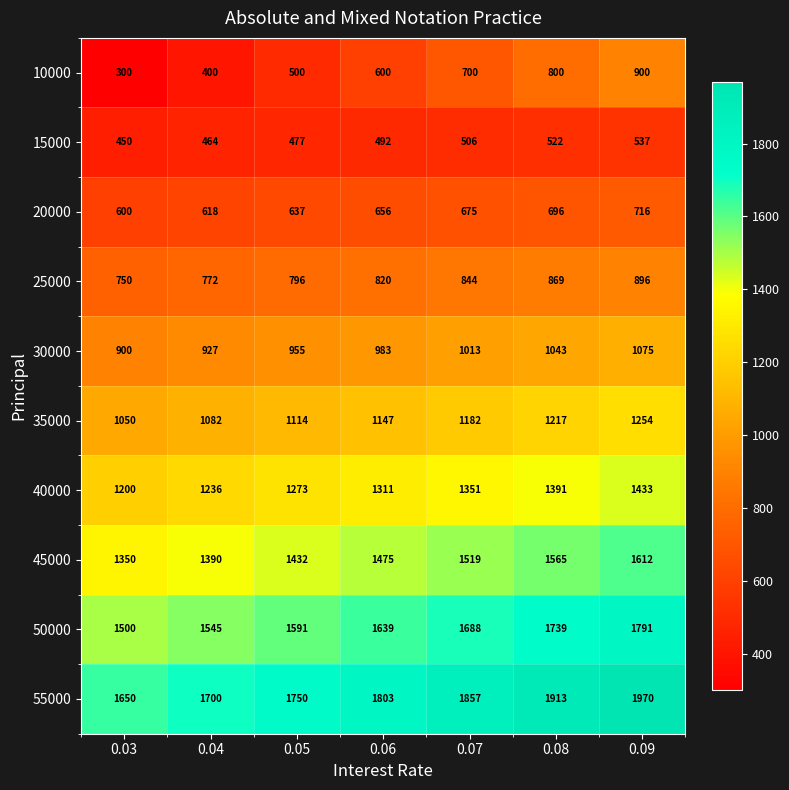

What is the lowest value of the 45000 series?

1350